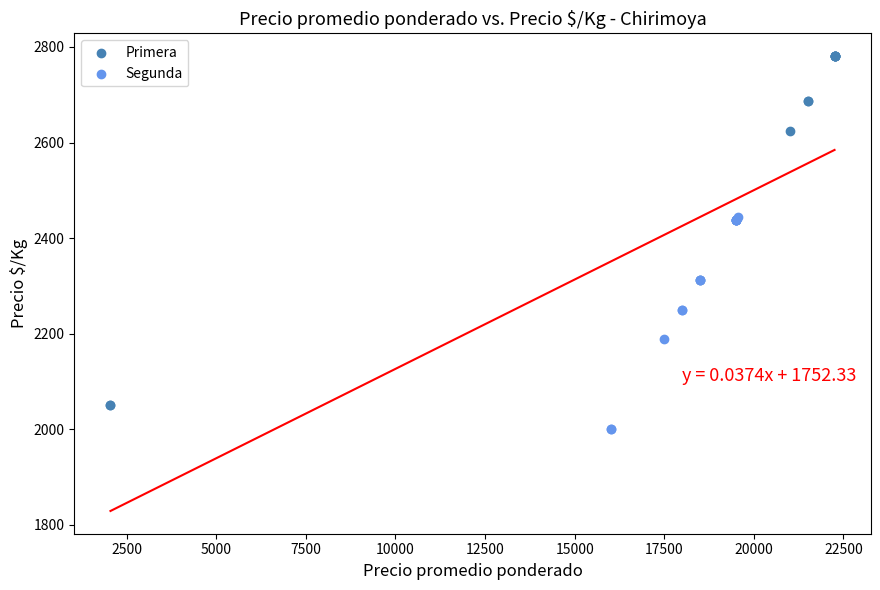

Which series reaches the maximum Y coordinate?

Primera